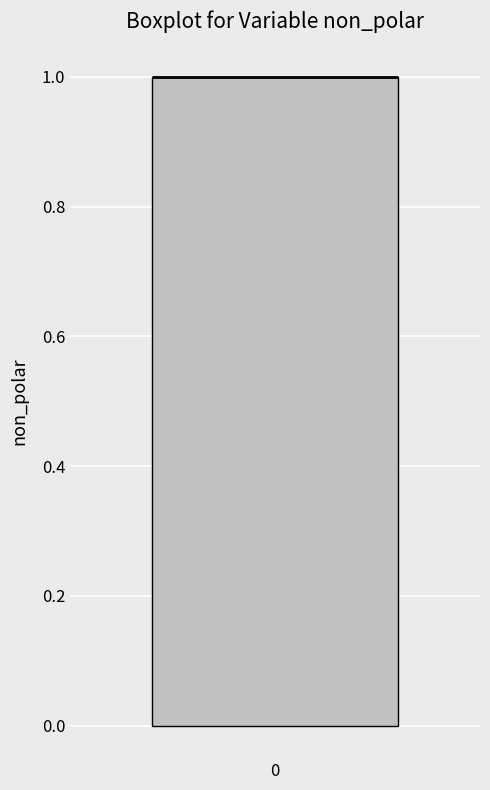

Transcribe this box plot: give where the median line is, the range the box spans, and where the two whiskers end, as read against the y-axis. The values are not printed on the chart, so give them approximately, as read against the axis.

median 1 (drawn on the box's upper edge), box 0 to 1, whiskers 0 to 1